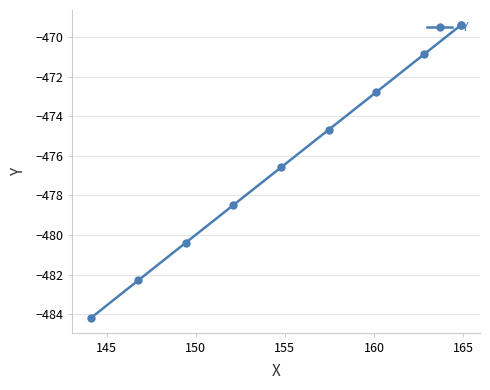

The chart shows a value of -725.7 at 160. True or false?

False